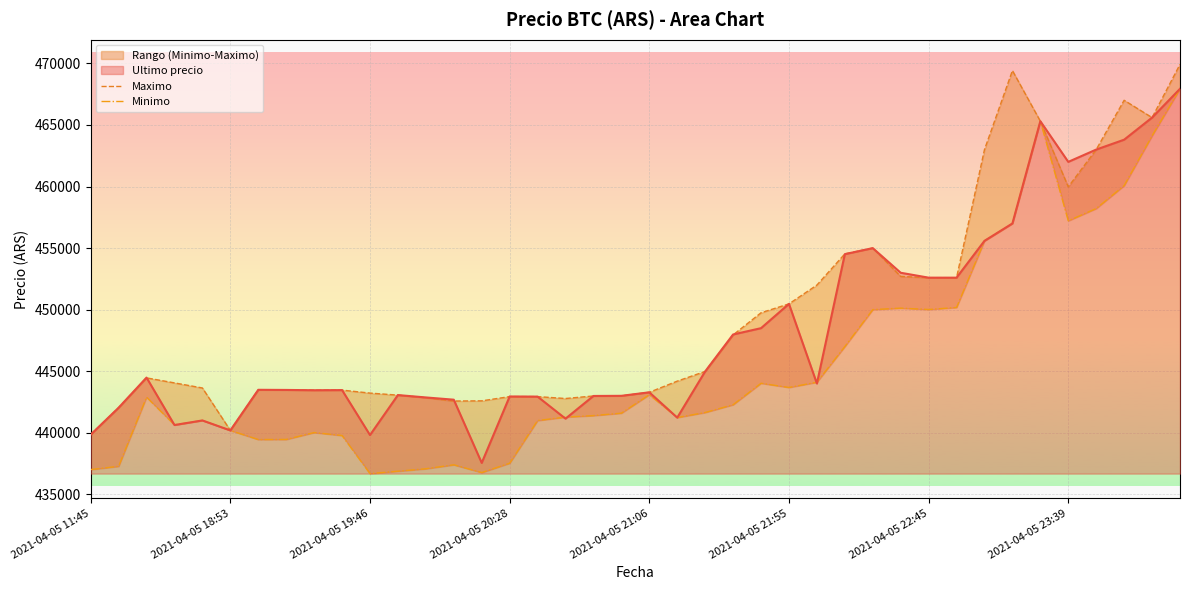

What is the difference between the maximum and minimum values in the Maximo series?

30061